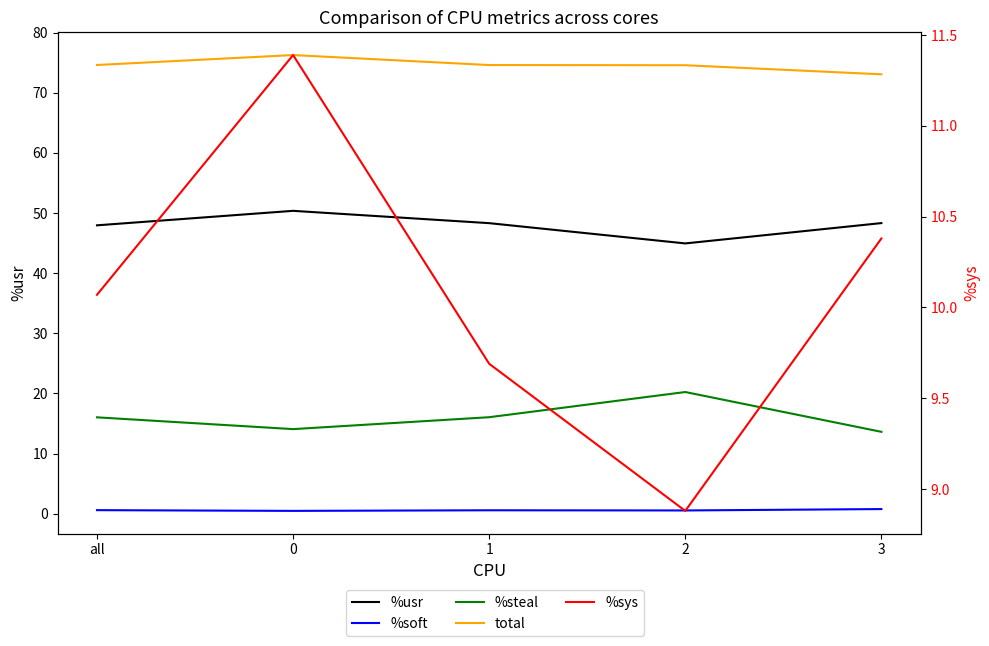

How many distinct data groups are displayed?

5